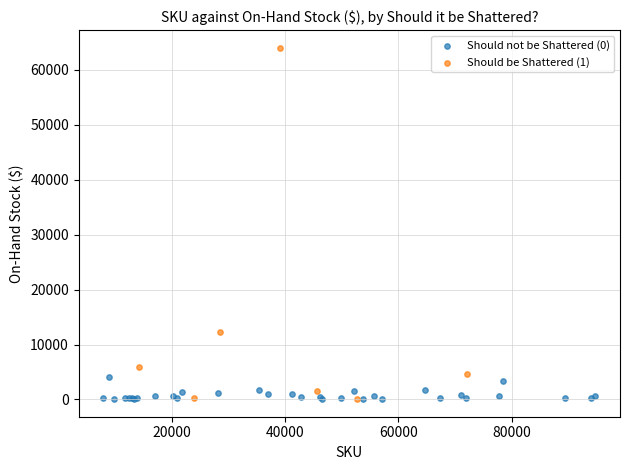

Which series contains the highest Y value?

Should be Shattered (1)